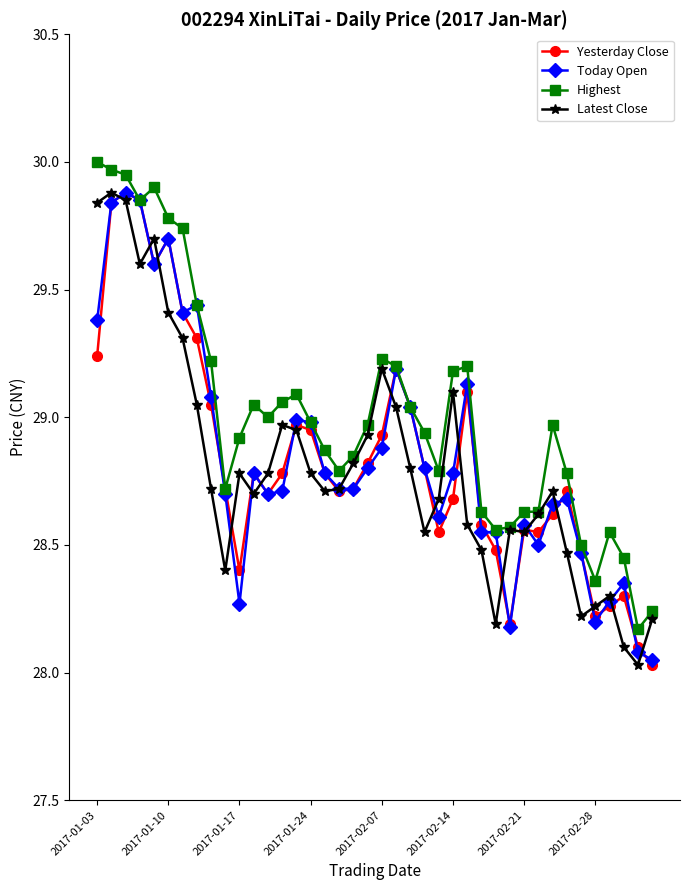

At how many categories does at least one series exceed 28?

40